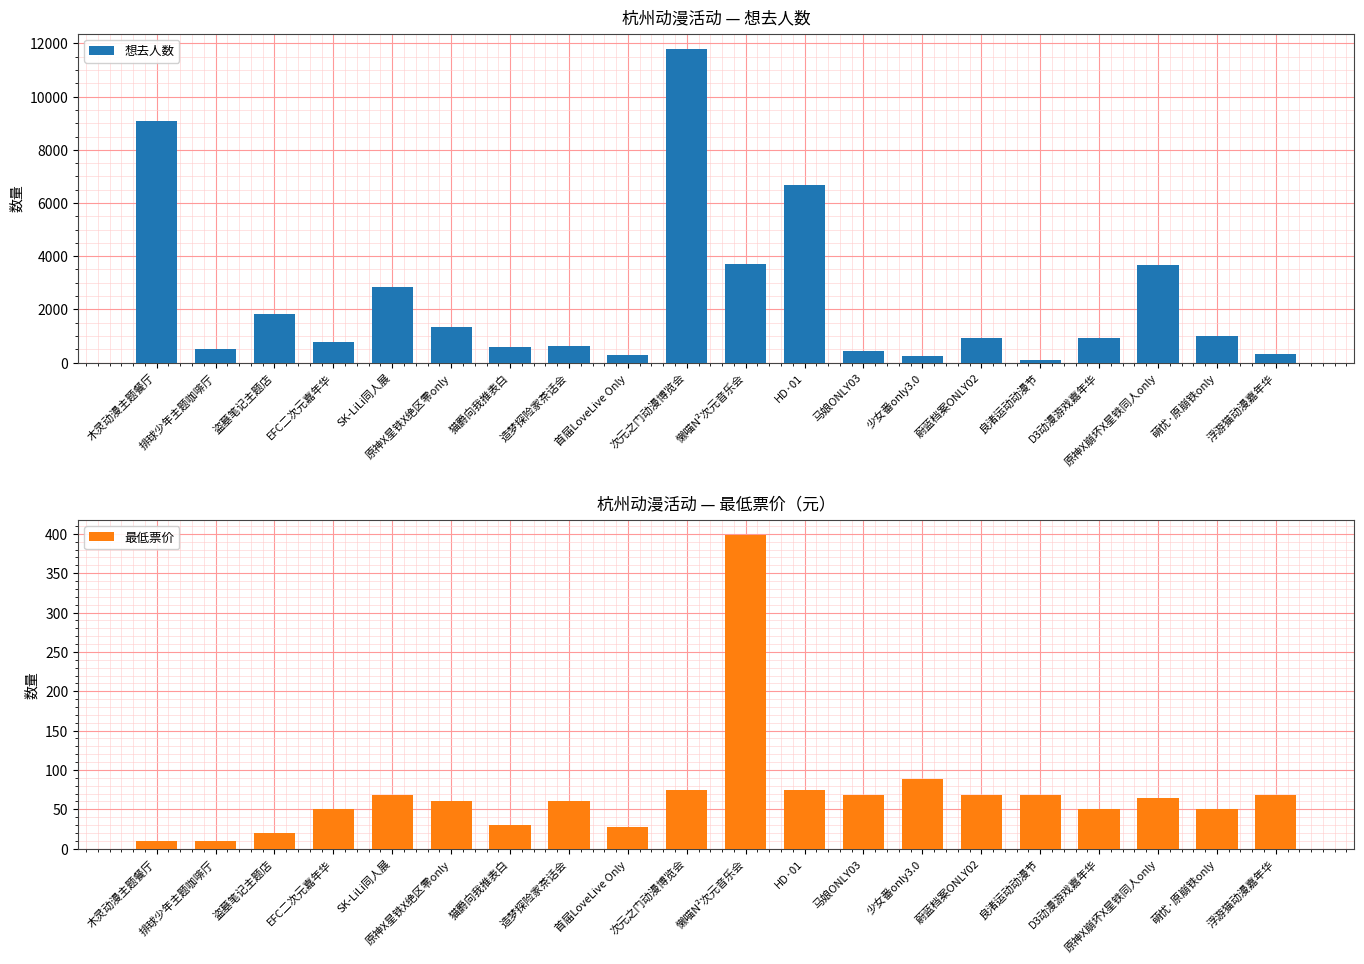

The 最低票价 series shows 27 at 原神X星铁X绝区零only. True or false?

False